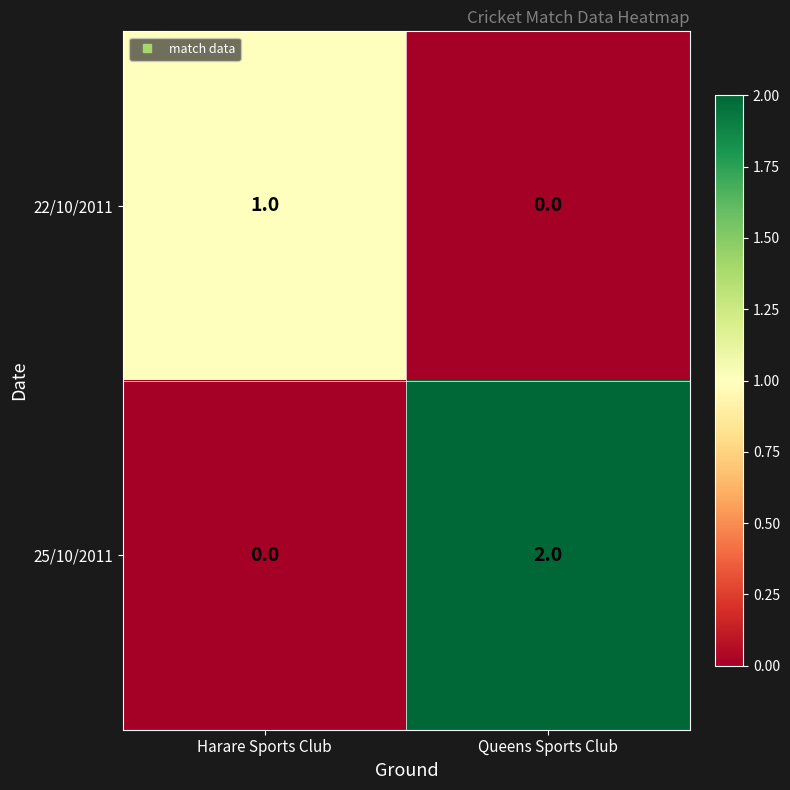

Is it true that 22/10/2011 equals 1 at Harare Sports Club?

True